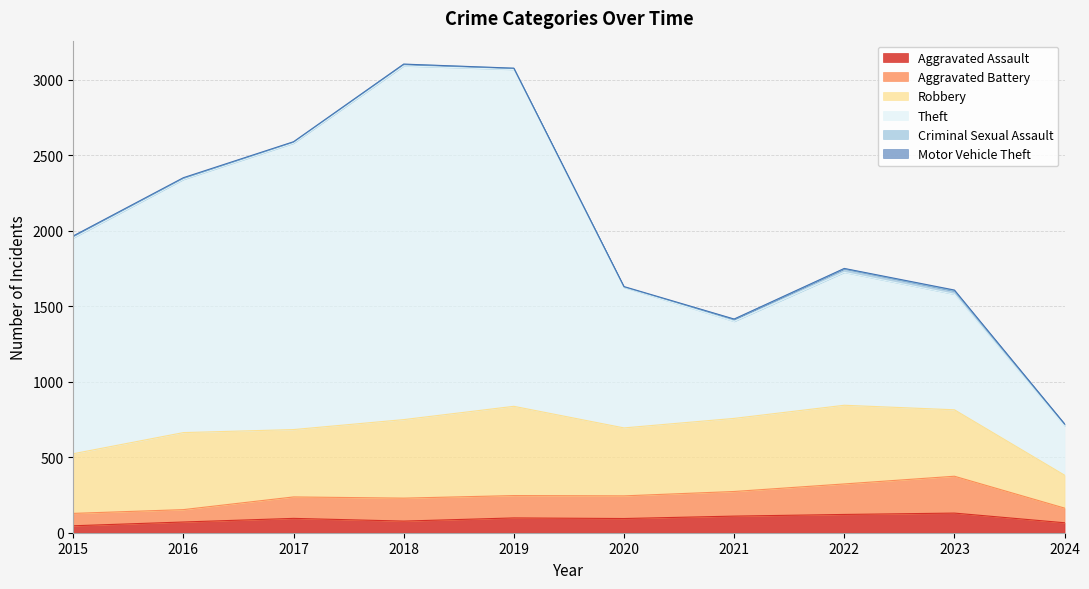

What is the total value across all series at 2018?

3103